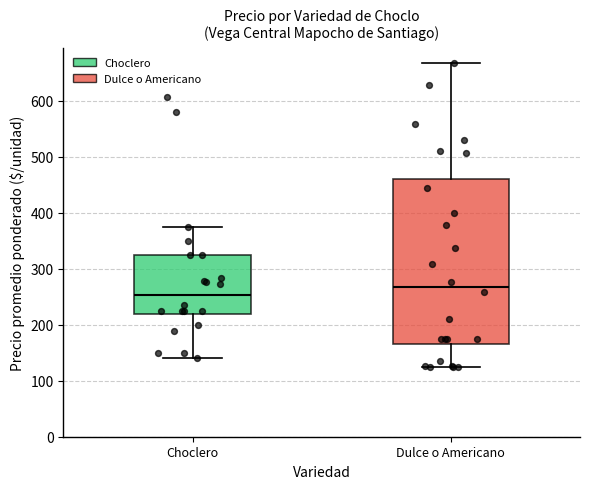

Reading left to right, transcribe this box plot: for each box, give where its median line is, the range the box spans, and where its two whiskers end, as read against the y-axis. The values are not printed on the chart, so give them approximately, as read against the axis.

Choclero: median 250, box 220 to 330, whiskers 140 to 380
Dulce o Americano: median 270, box 170 to 460, whiskers 130 to 670